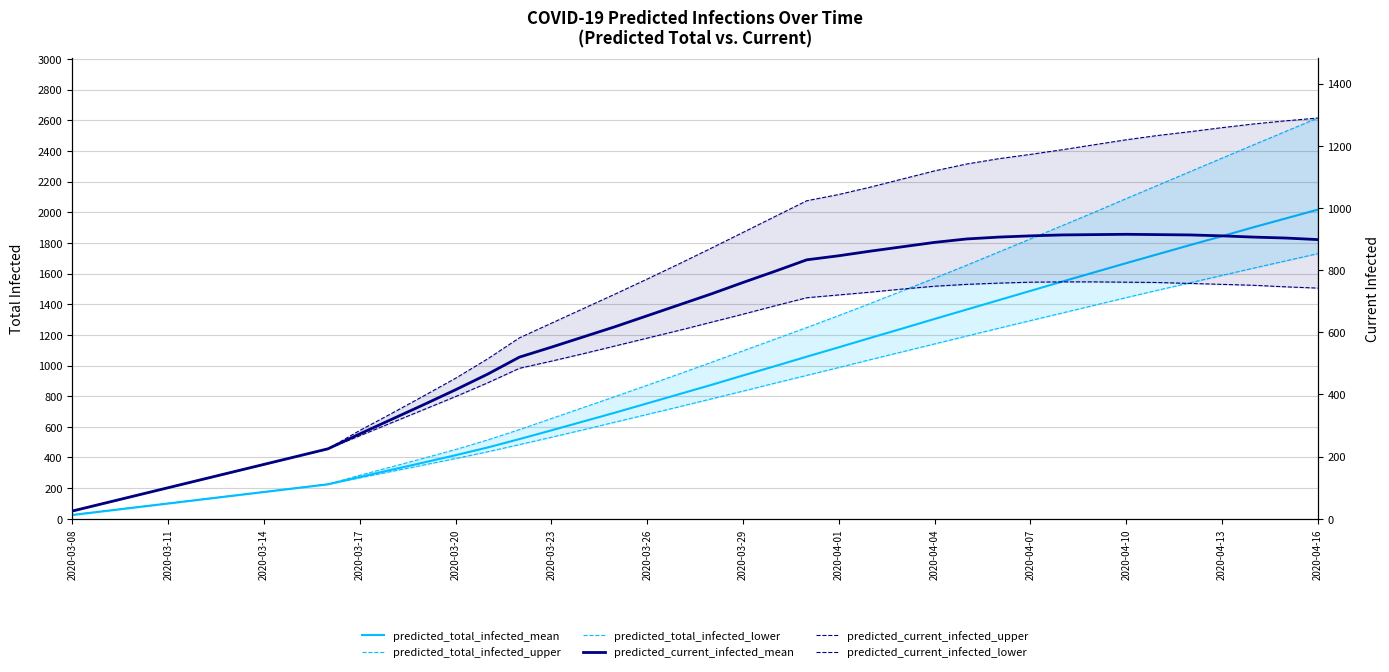

Is it true that predicted_current_infected_lower equals 742 at 2020-04-16?

True